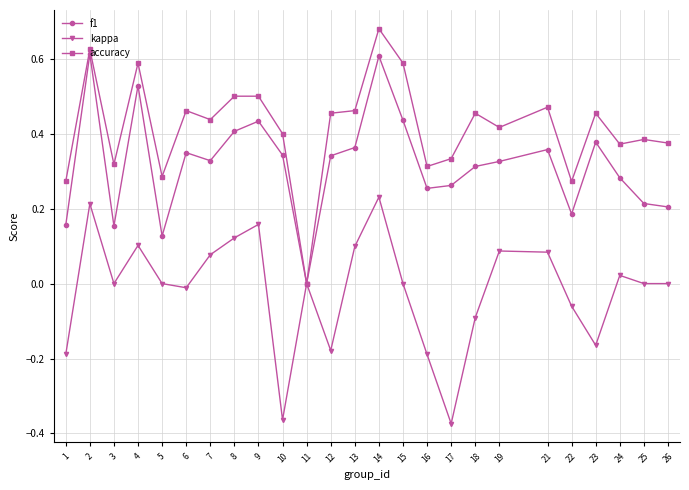

Does the chart display data point markers on the line(s)?

Yes